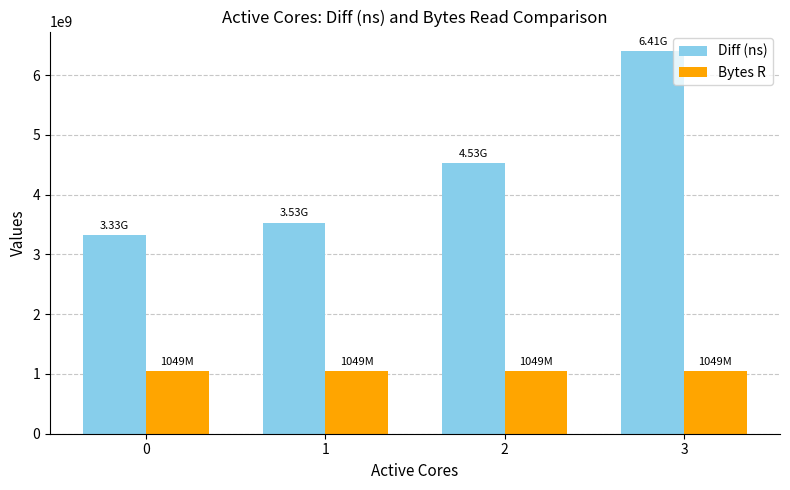

Reading right to left, what are all the values shown in this chart?

Diff (ns): 6409728632	4533327028	3534185736	3328399644
Bytes R: 1048576000	1048576000	1048576000	1048576000